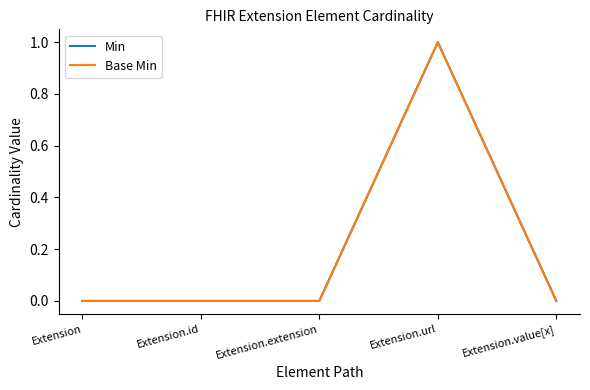

Is the value of Min at Extension.id greater than the value of Base Min at Extension.extension?

No